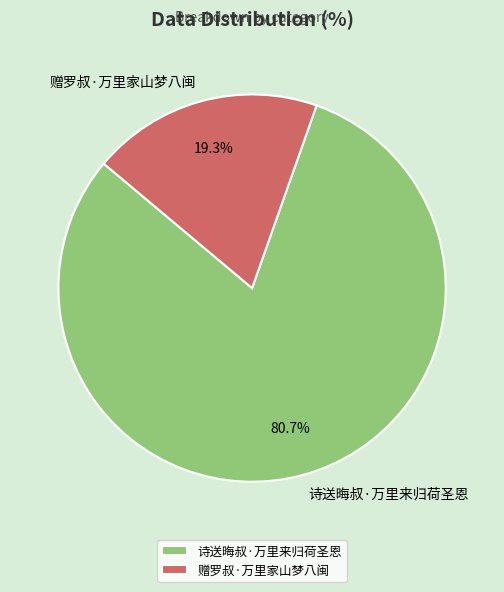

Between 诗送晦叔·万里来归荷圣恩 and 赠罗叔·万里家山梦八闽, which is larger?

诗送晦叔·万里来归荷圣恩